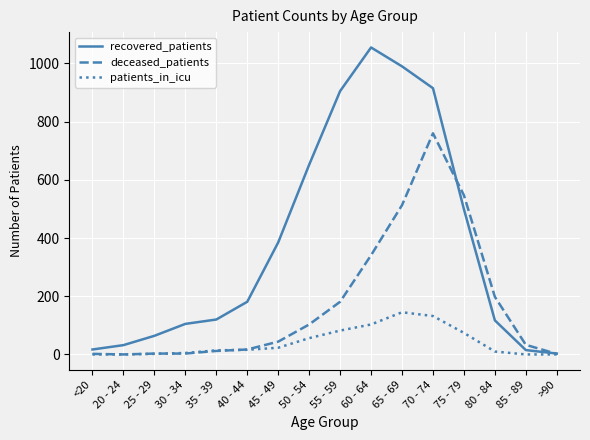

At which category does the chart reach its peak across all series?

60 - 64